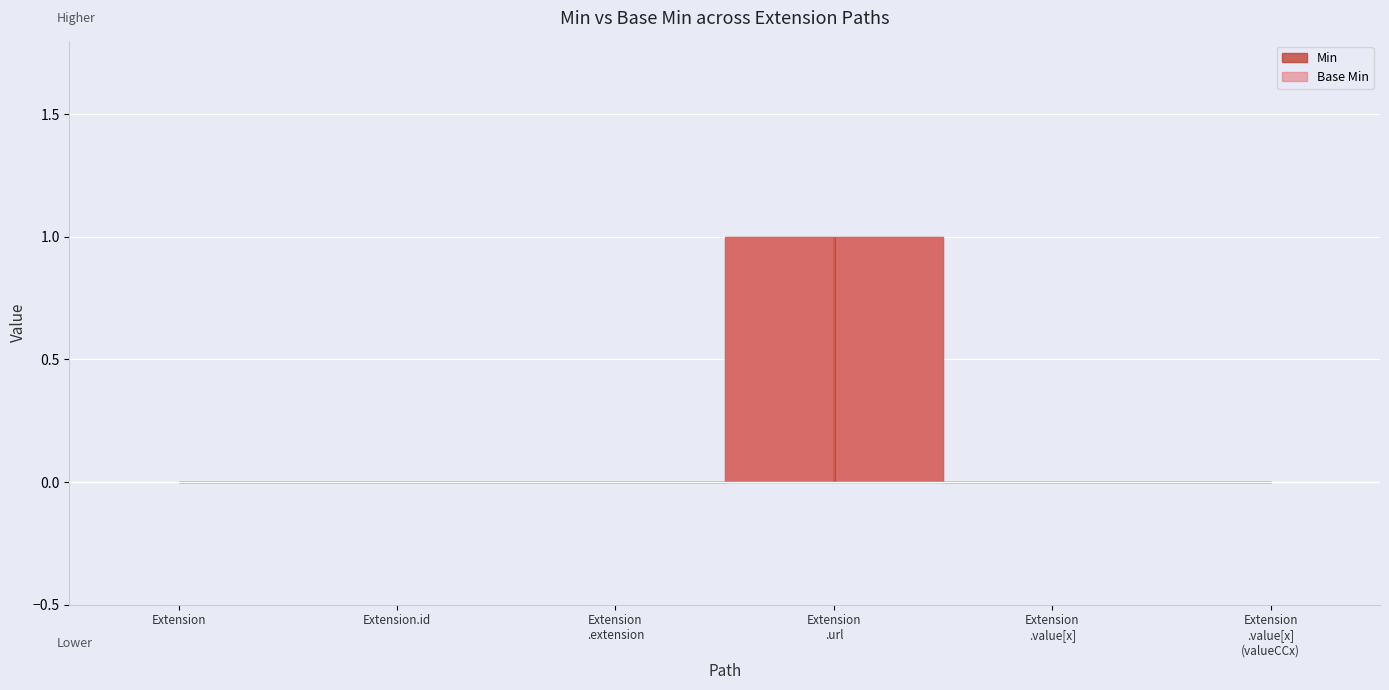

True or false: Base Min and Min intersect in this chart.

False